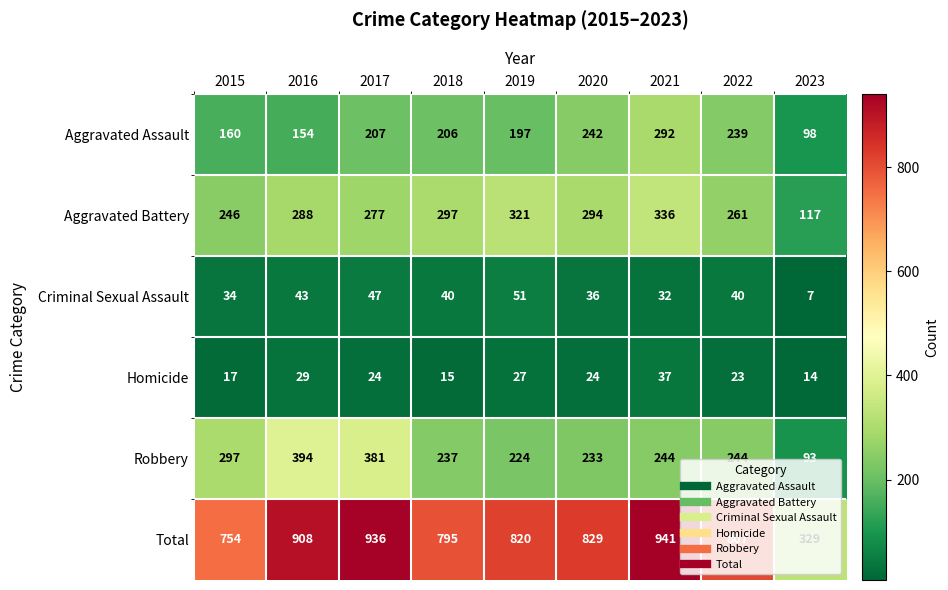

Read the Robbery value at 2015.

297